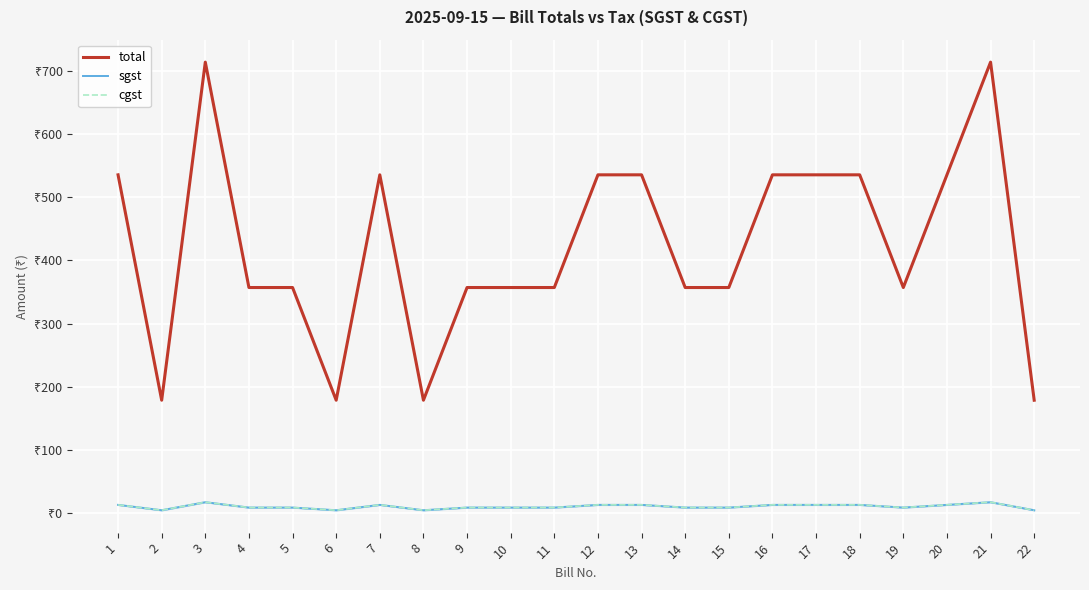

Between 22 and 20, which is larger?

20